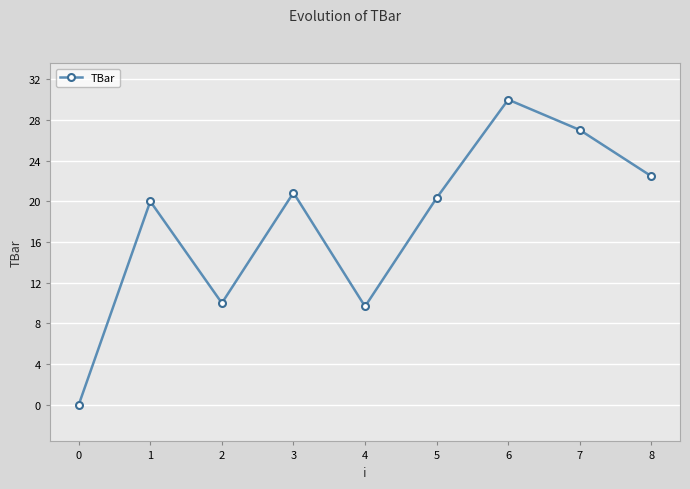

The chart shows a value of 9.1 at 3. True or false?

False